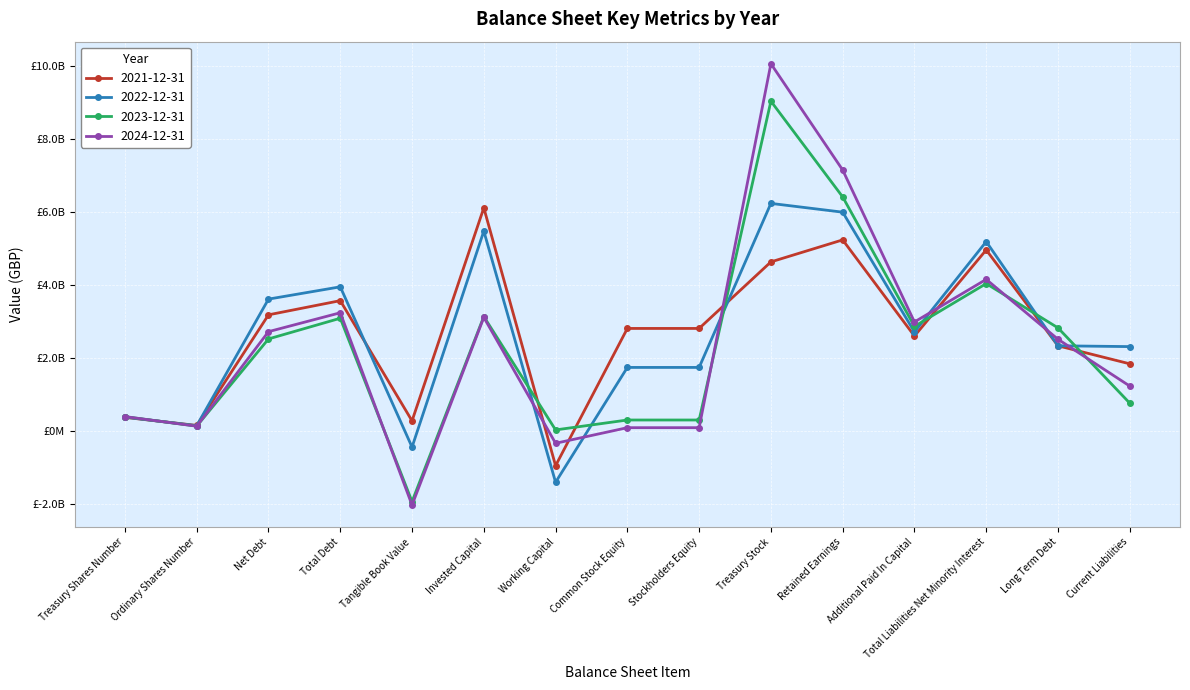

Is this an area chart (filled region under the line)?

No